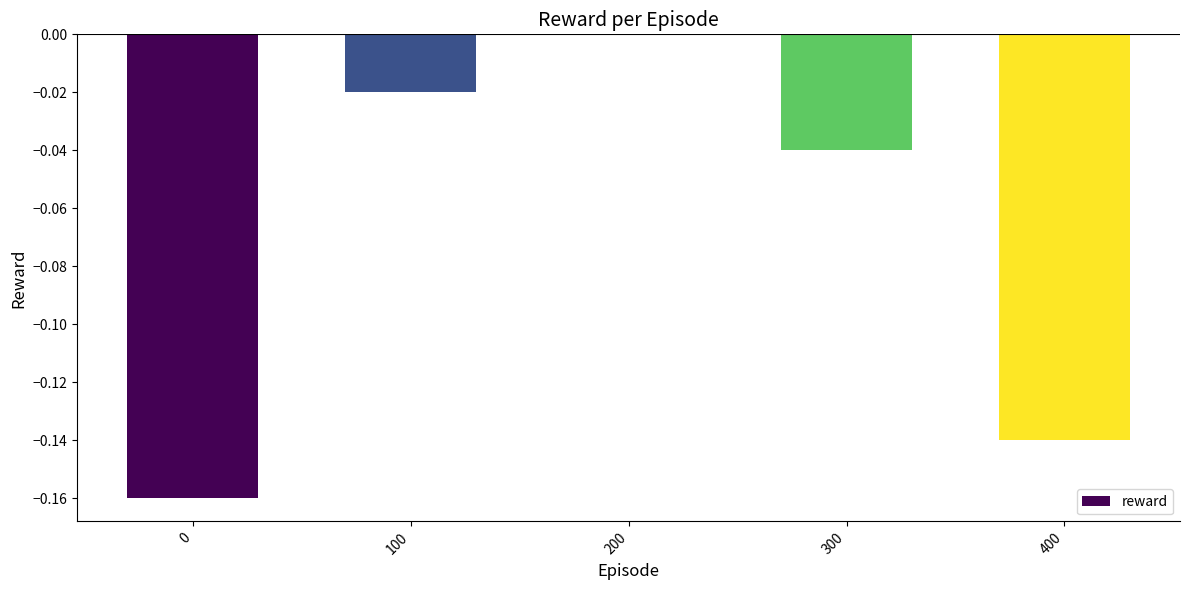

What is the change in value from 0 to 300?

+0.1